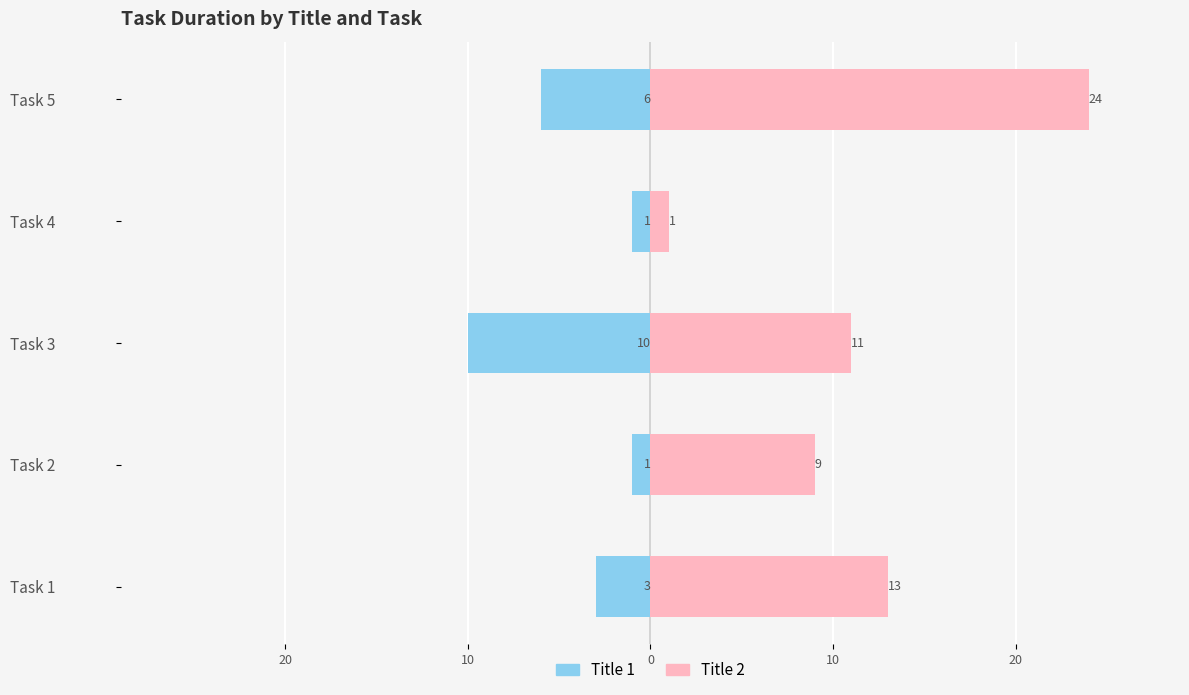

What is the value of the Title 2 bar at the 1st from the left?

13